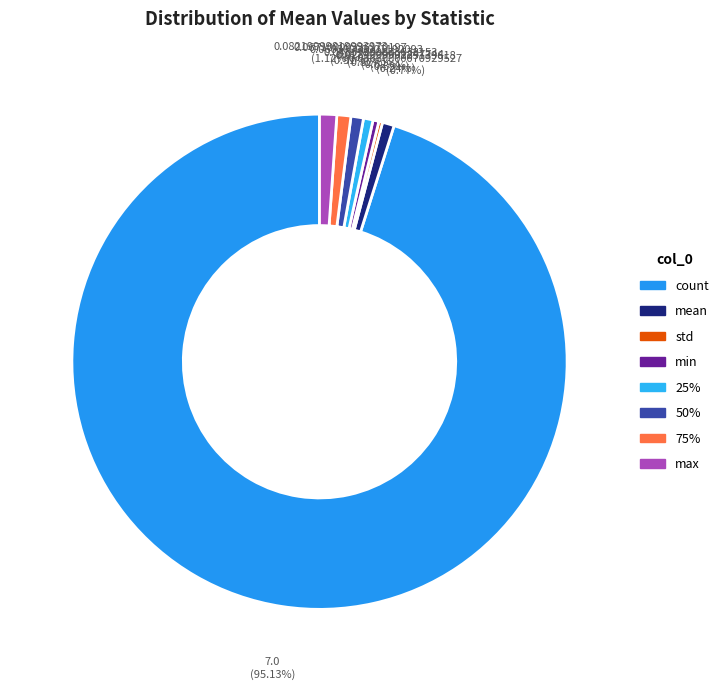

To the nearest percent, what is the average slice percentage?

12%